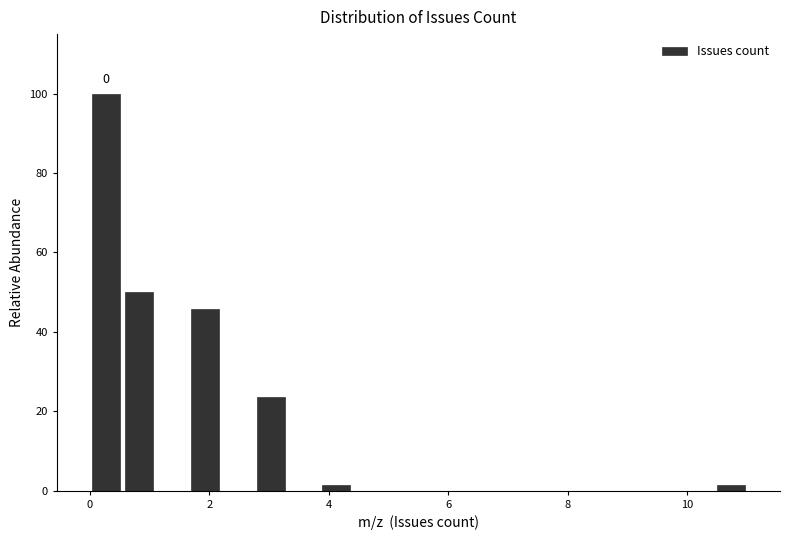

Around what value on the x-axis is the tallest bar? Give the approximate position of its centre, as read against the axis.

0.2